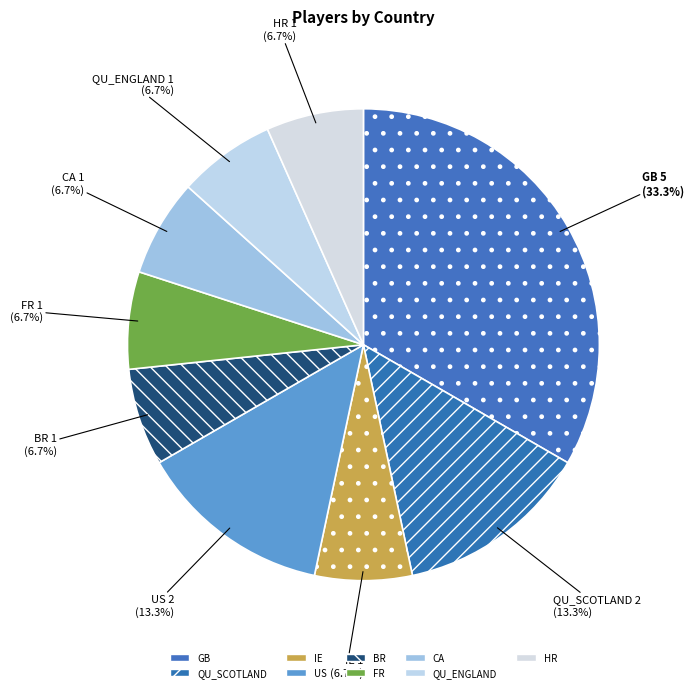

How many slices are in this pie chart?

9